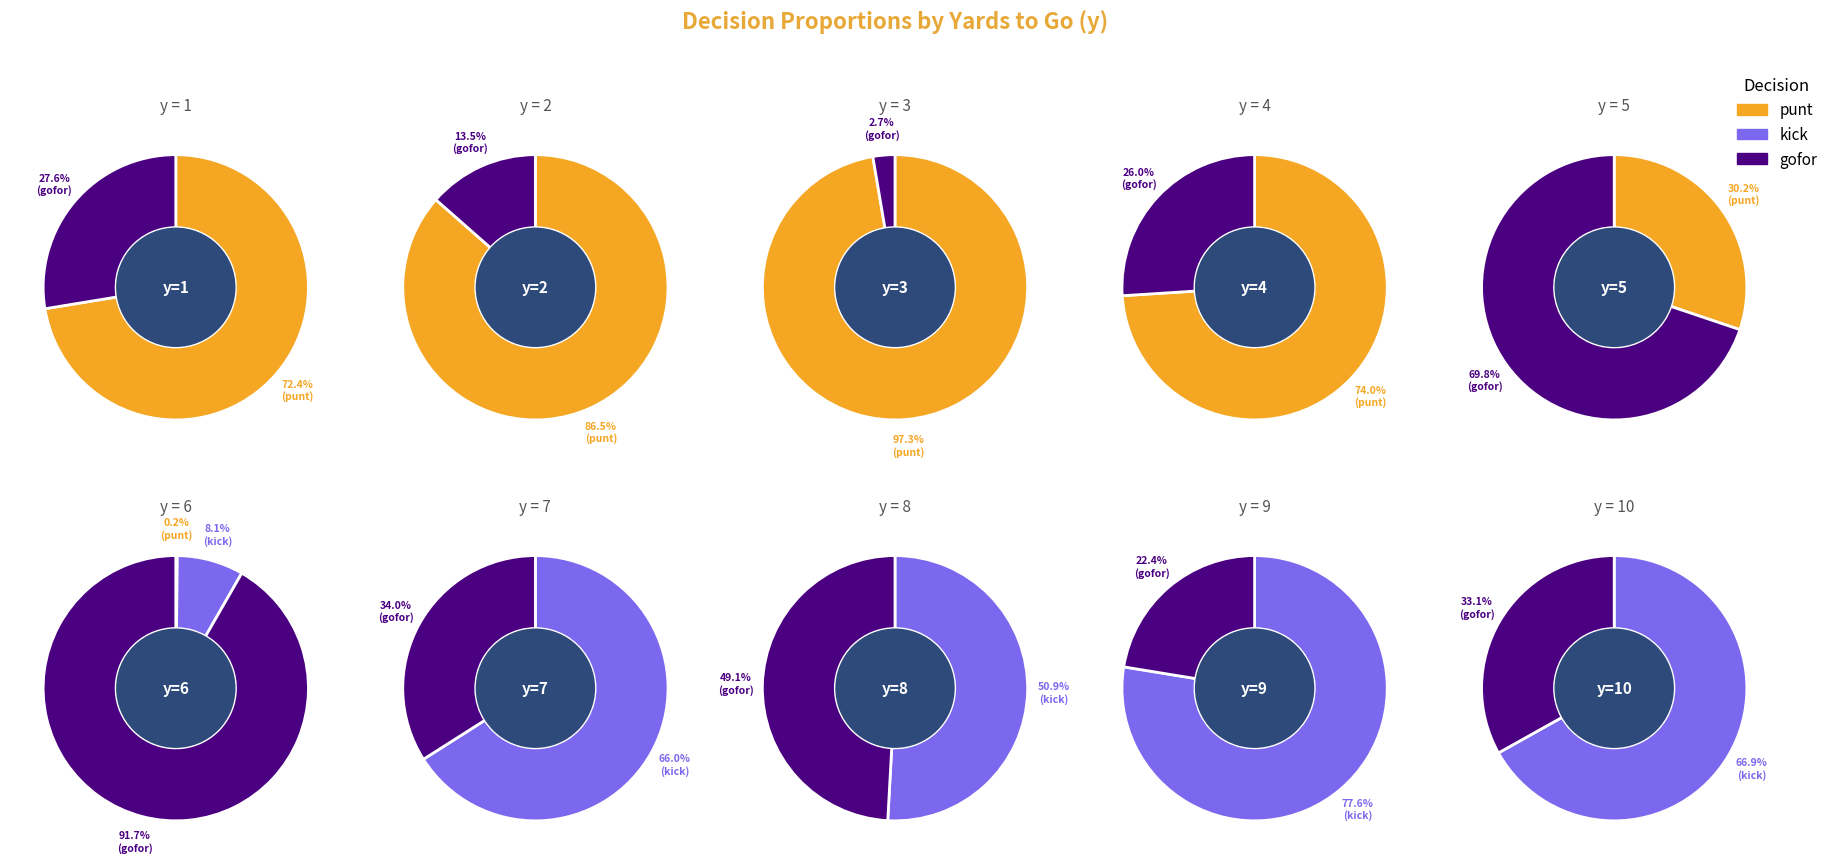

The y=3 slice represents 15% of the pie. True or false?

False